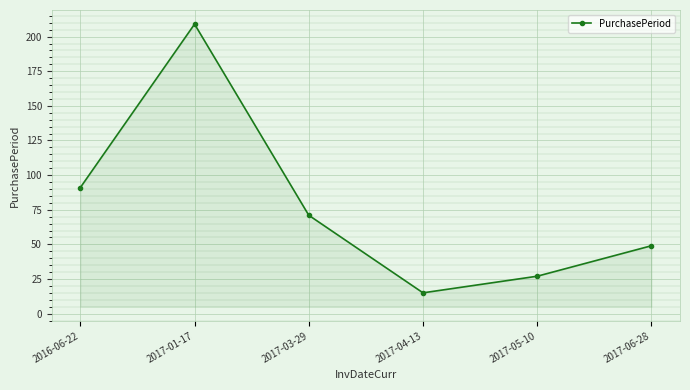

Reading left to right, what are all the values shown in this chart?

2016-06-22=91	2017-01-17=209	2017-03-29=71	2017-04-13=15	2017-05-10=27	2017-06-28=49